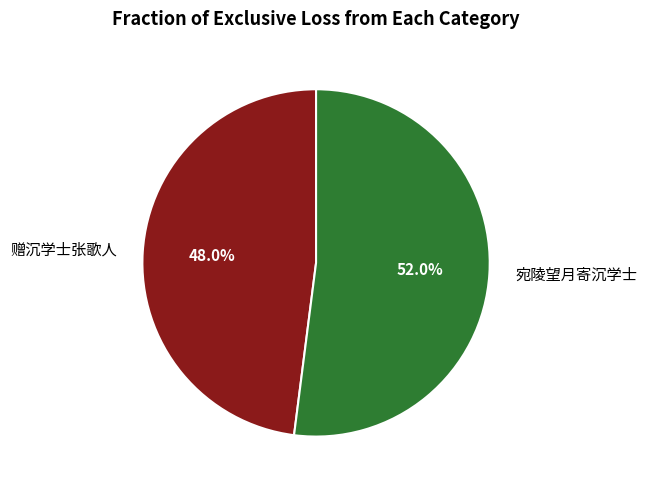

What is the ratio of the value at 赠沉学士张歌人 to the value at 宛陵望月寄沉学士?

0.9